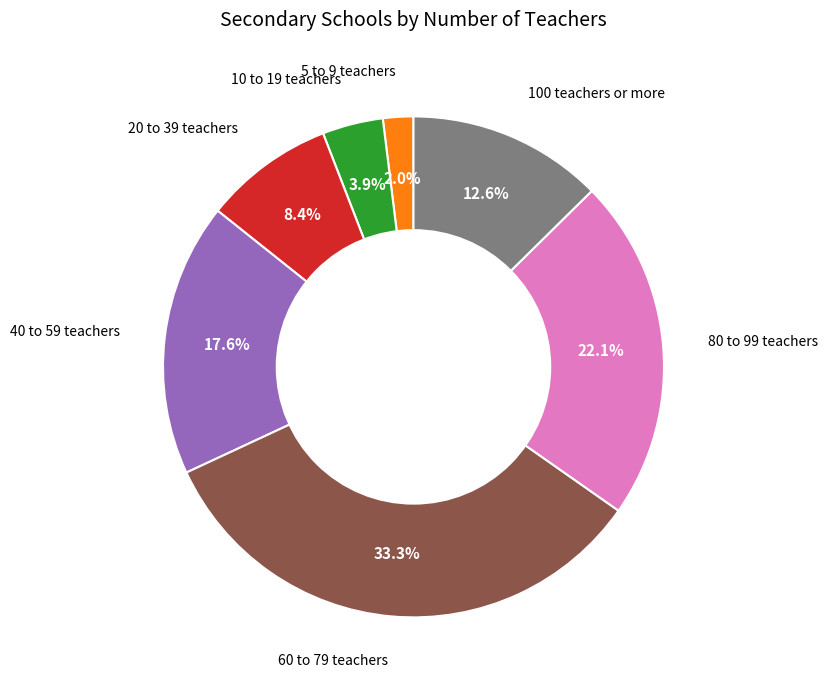

How many slices are in this pie chart?

7